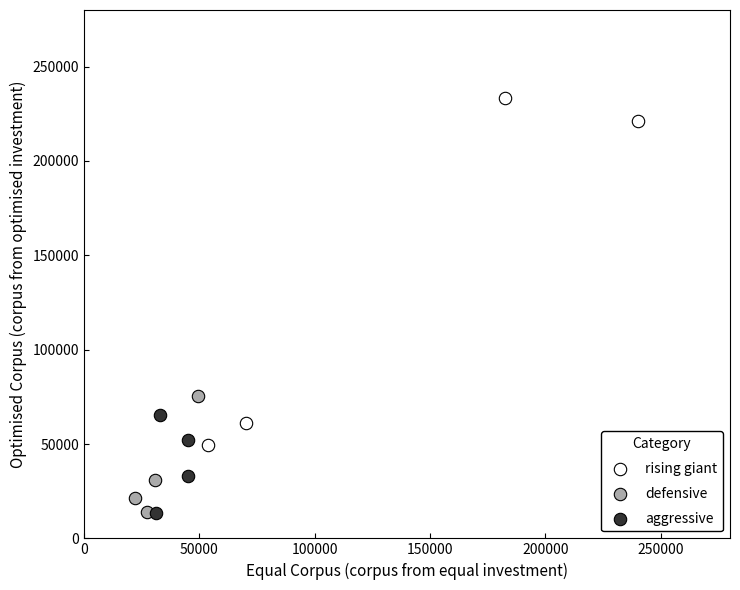

Which series has the largest Y range (max minus min)?

rising giant